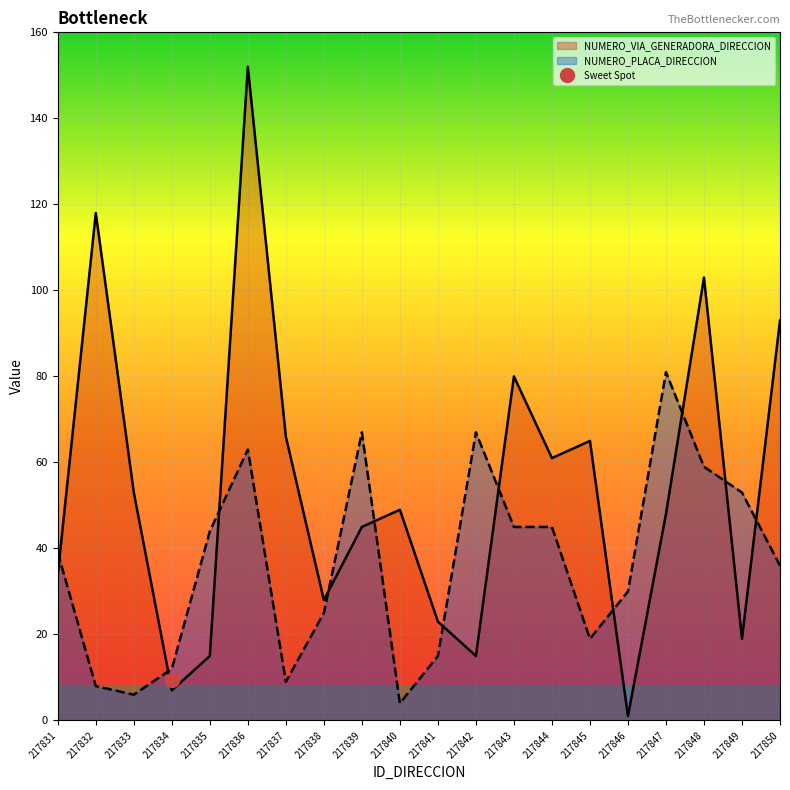

What is the difference between the NUMERO_VIA_GENERADORA_DIRECCION values at 217835 and 217836?

137